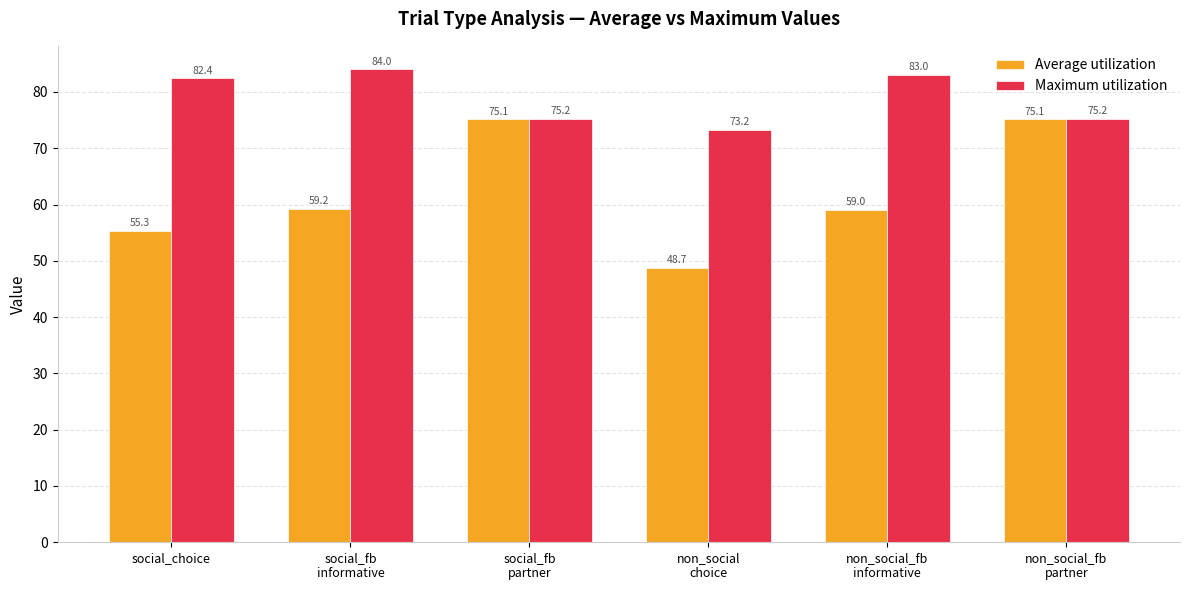

What is the average value of the Average utilization series?

62.1